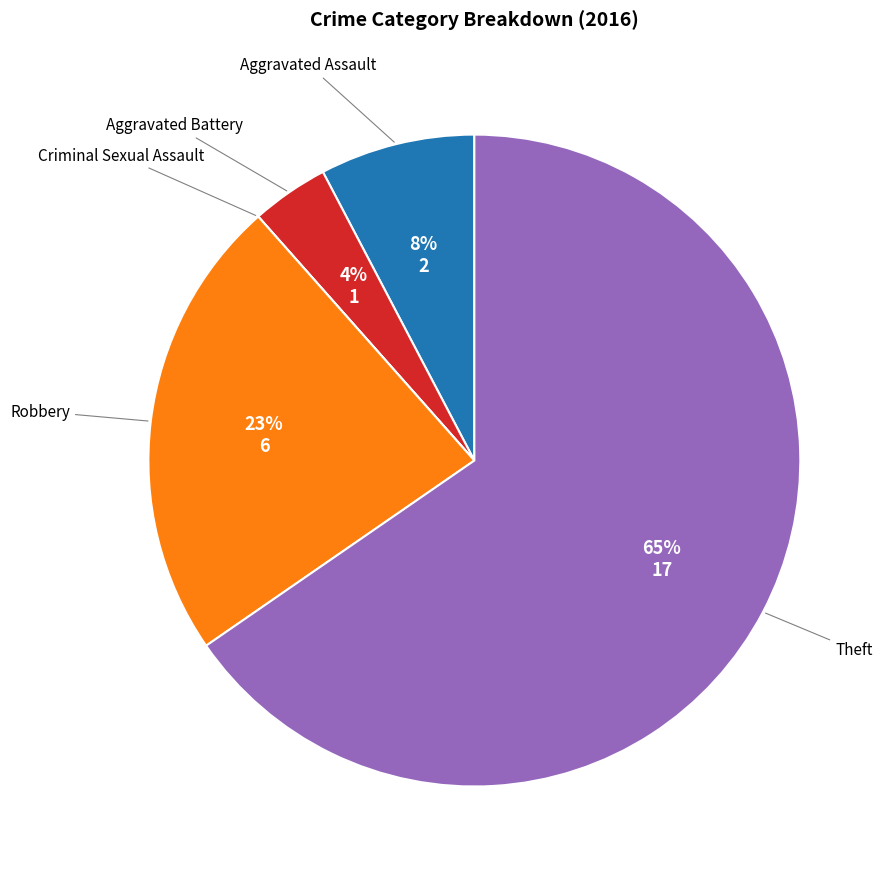

Between Robbery and Theft, which is larger?

Theft